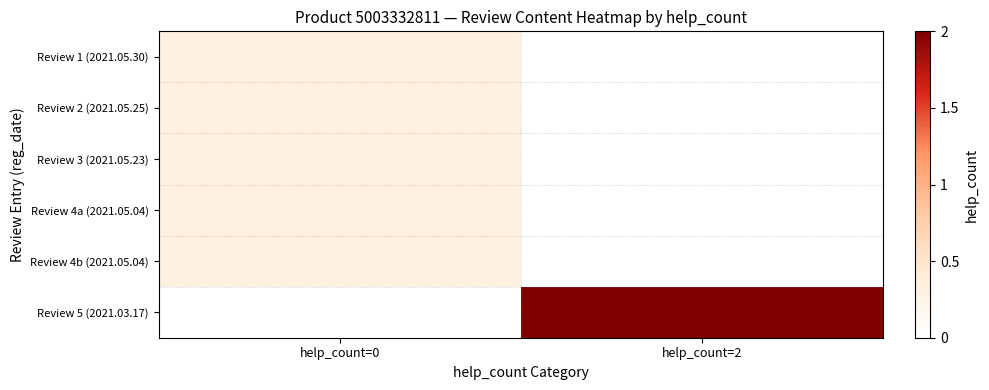

List the series in order of their peak value, lowest first.

Review 1 (2021.05.30), Review 2 (2021.05.25), Review 3 (2021.05.23), Review 4a (2021.05.04), Review 4b (2021.05.04), Review 5 (2021.03.17)